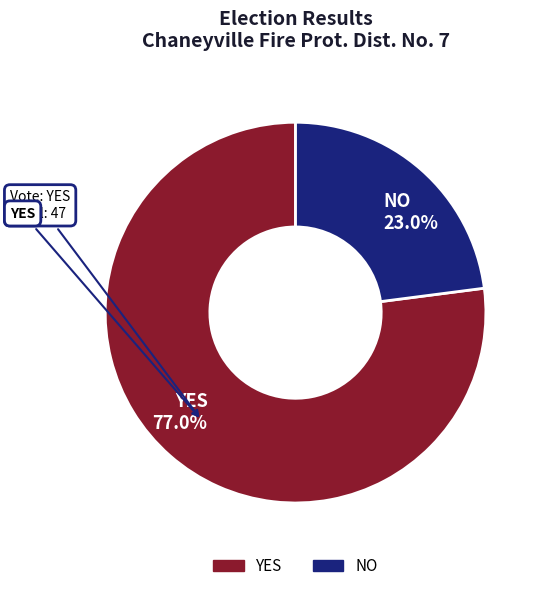

How many segments does this pie chart have?

2